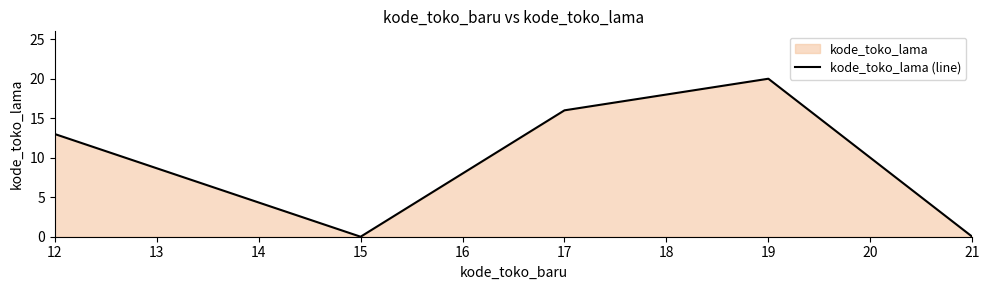

What is the value of the 3rd point from the left?

16